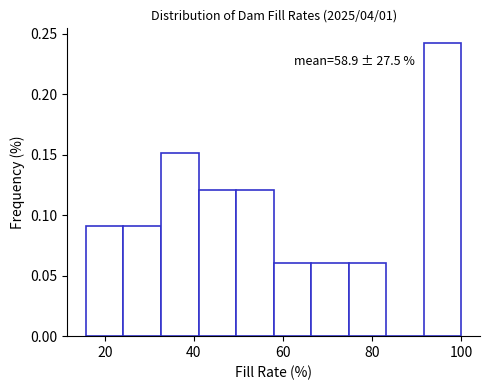

Which range on the x-axis has the tallest bar?

92 to 100